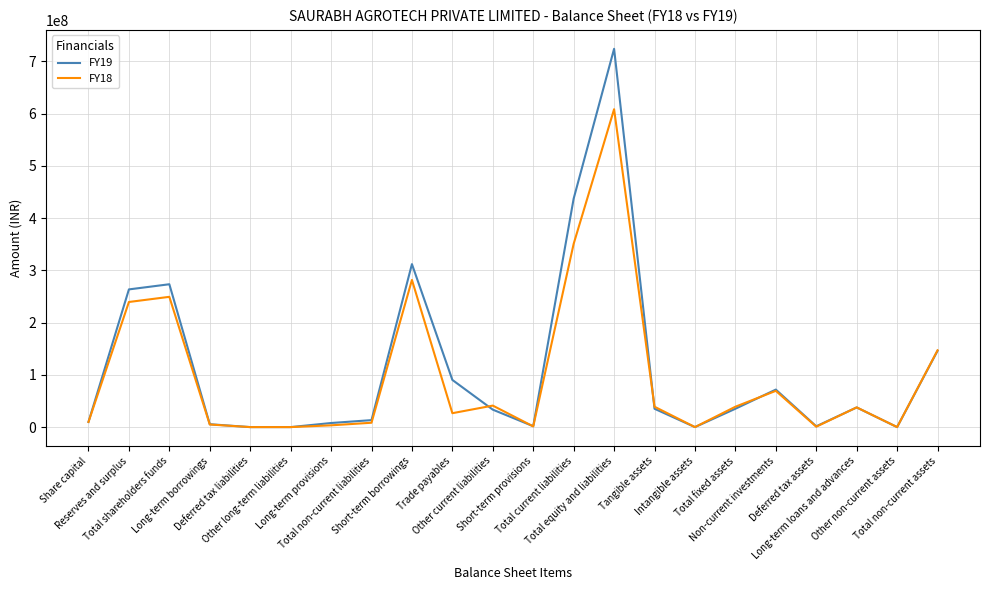

What is the greatest value displayed?

723808492